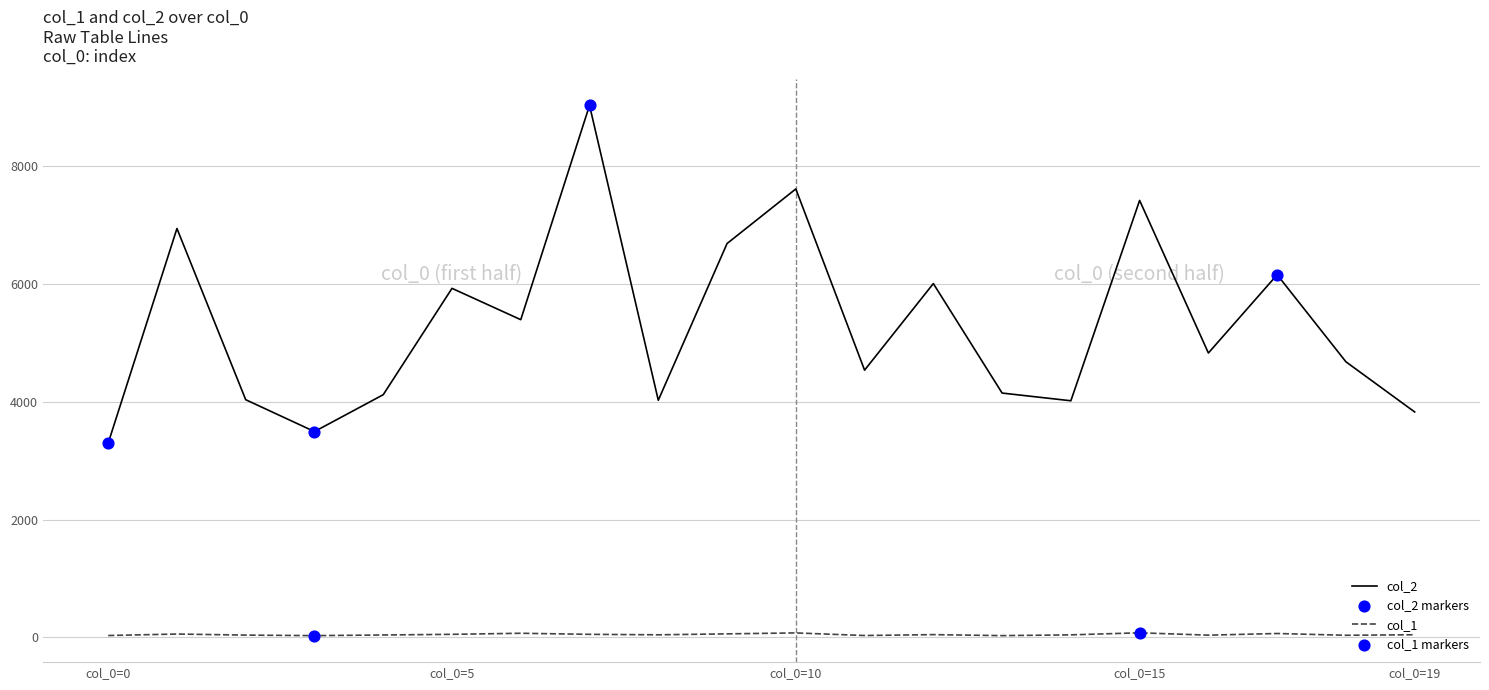

Which series has the largest total across all categories?

col_2